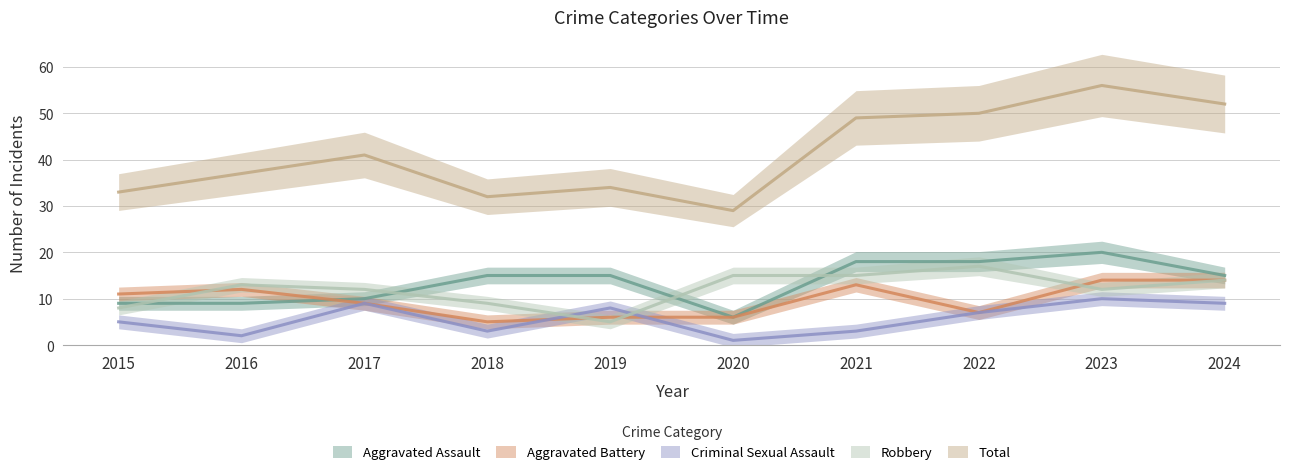

What is the minimum value for Aggravated Assault?

6